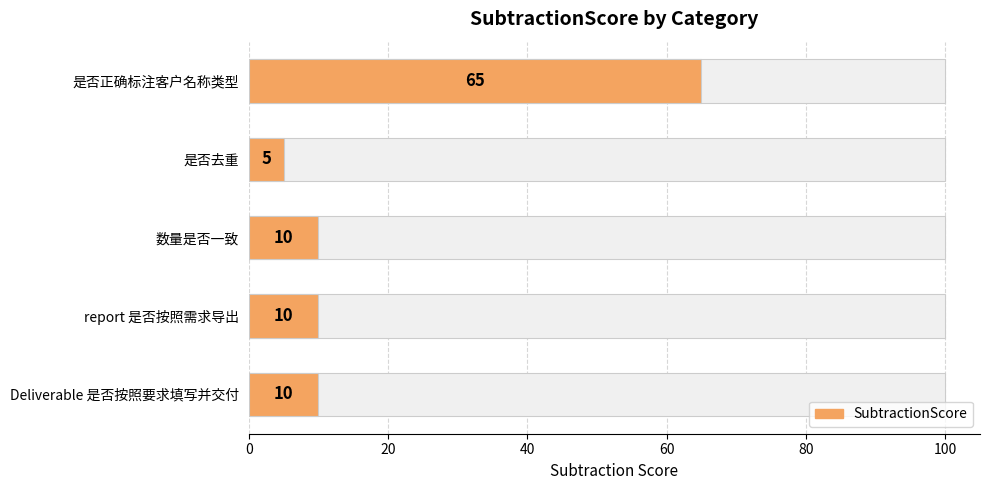

Reading right to left, transcribe all the data shown in this chart.

10	10	10	5	65